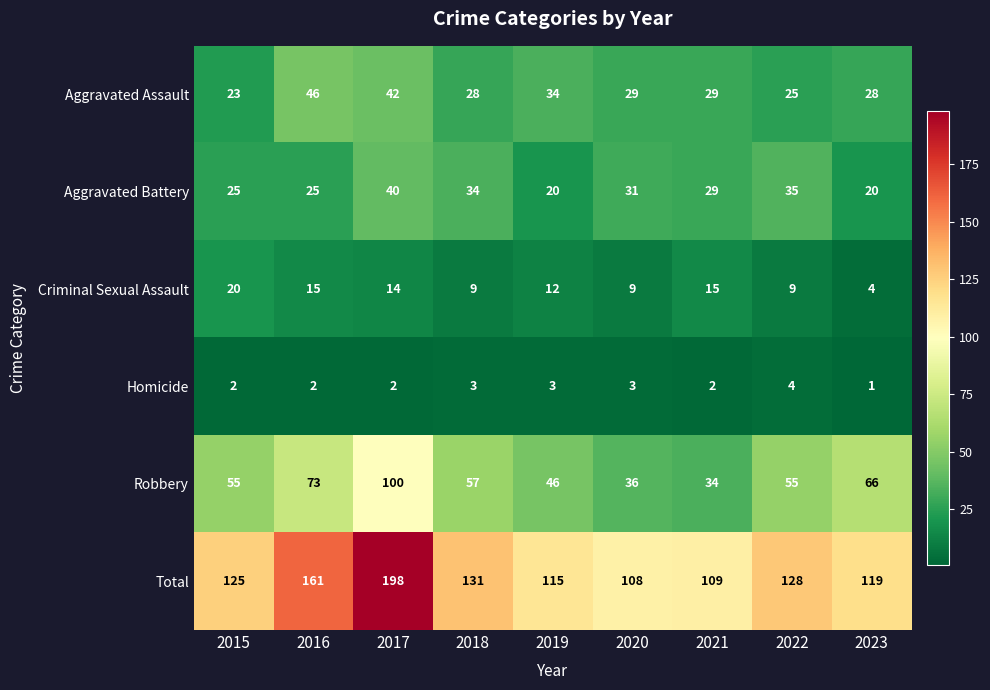

Which series has the largest total across all categories?

Total